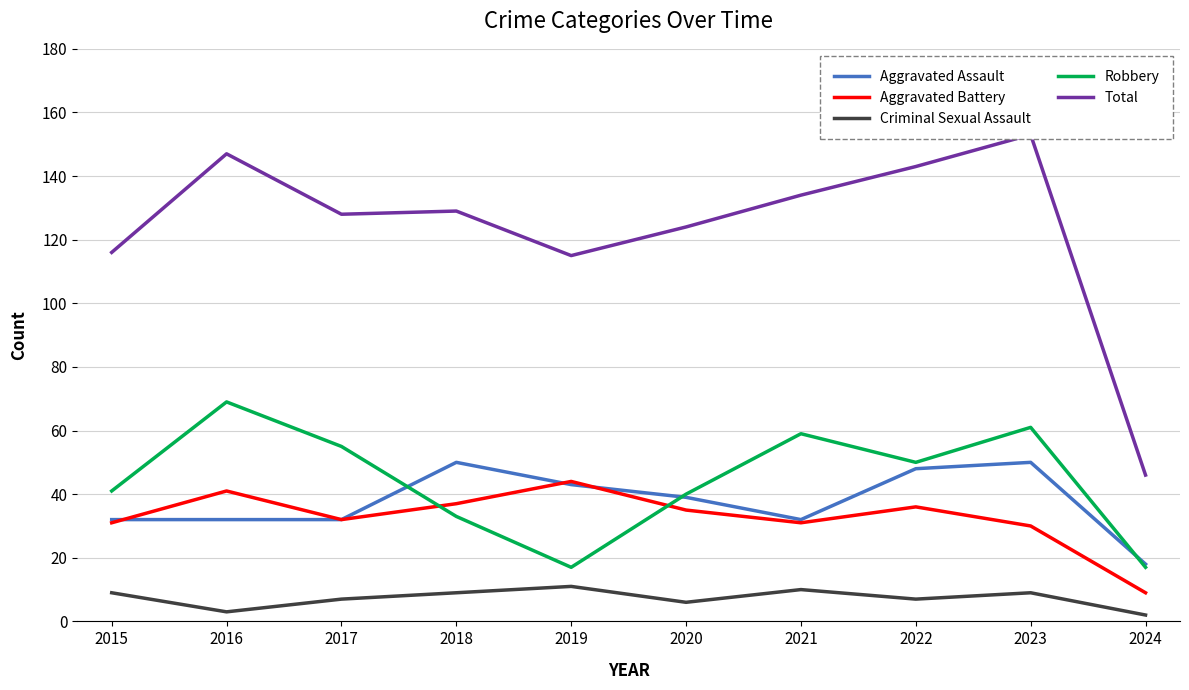

Which category has the lowest value in the Aggravated Battery series?

2024